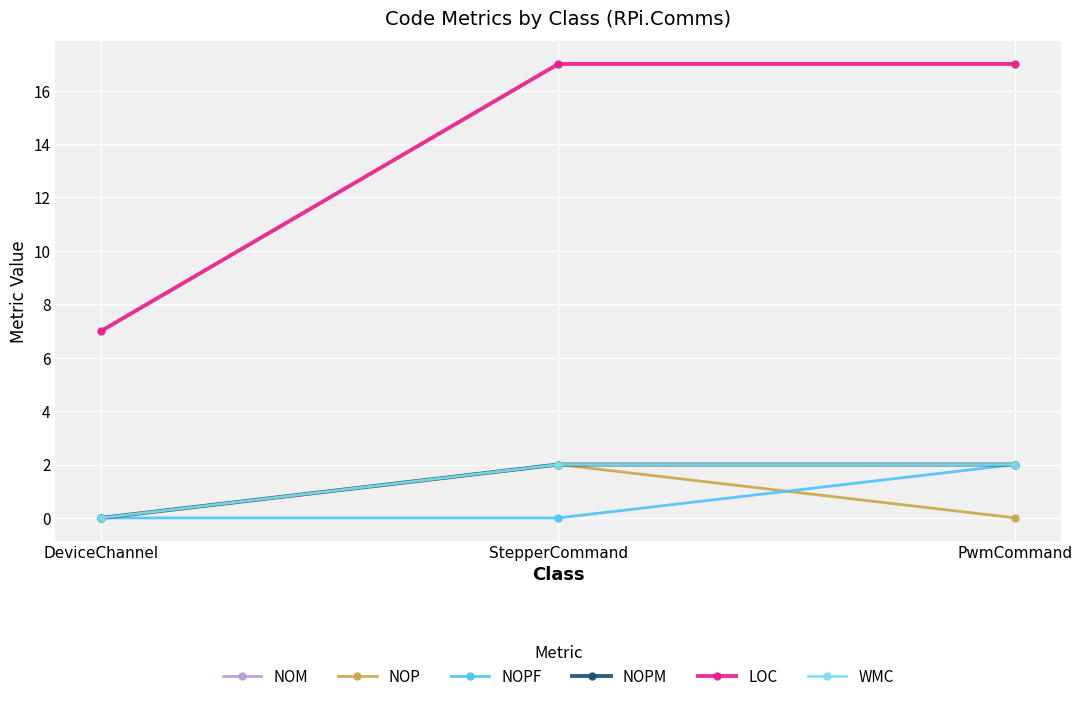

Is this an area chart (filled region under the line)?

No